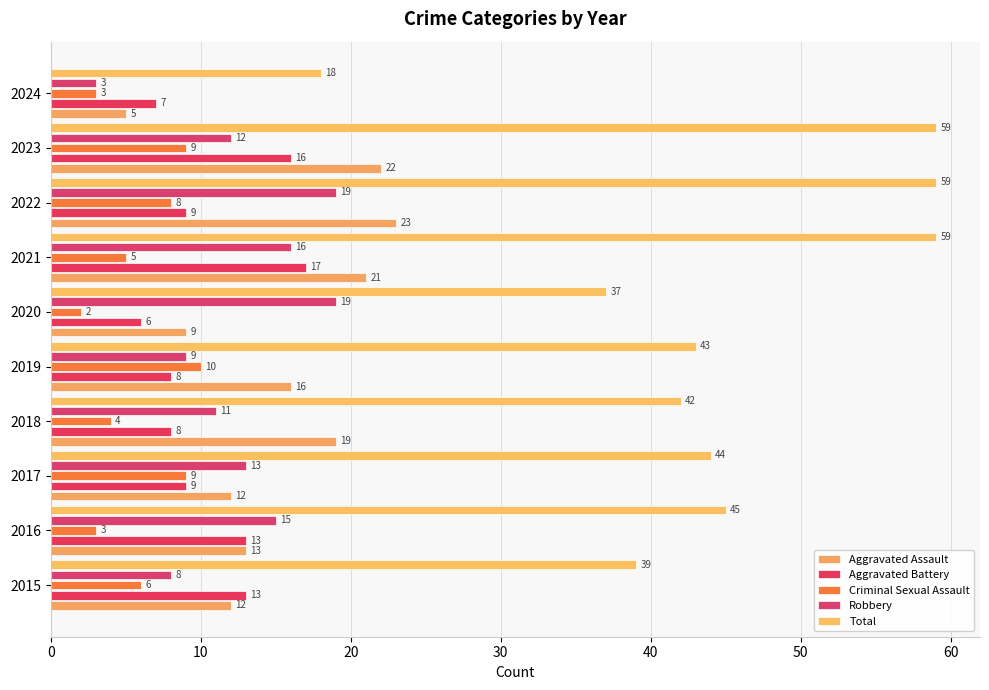

What position from the left is 60?

7